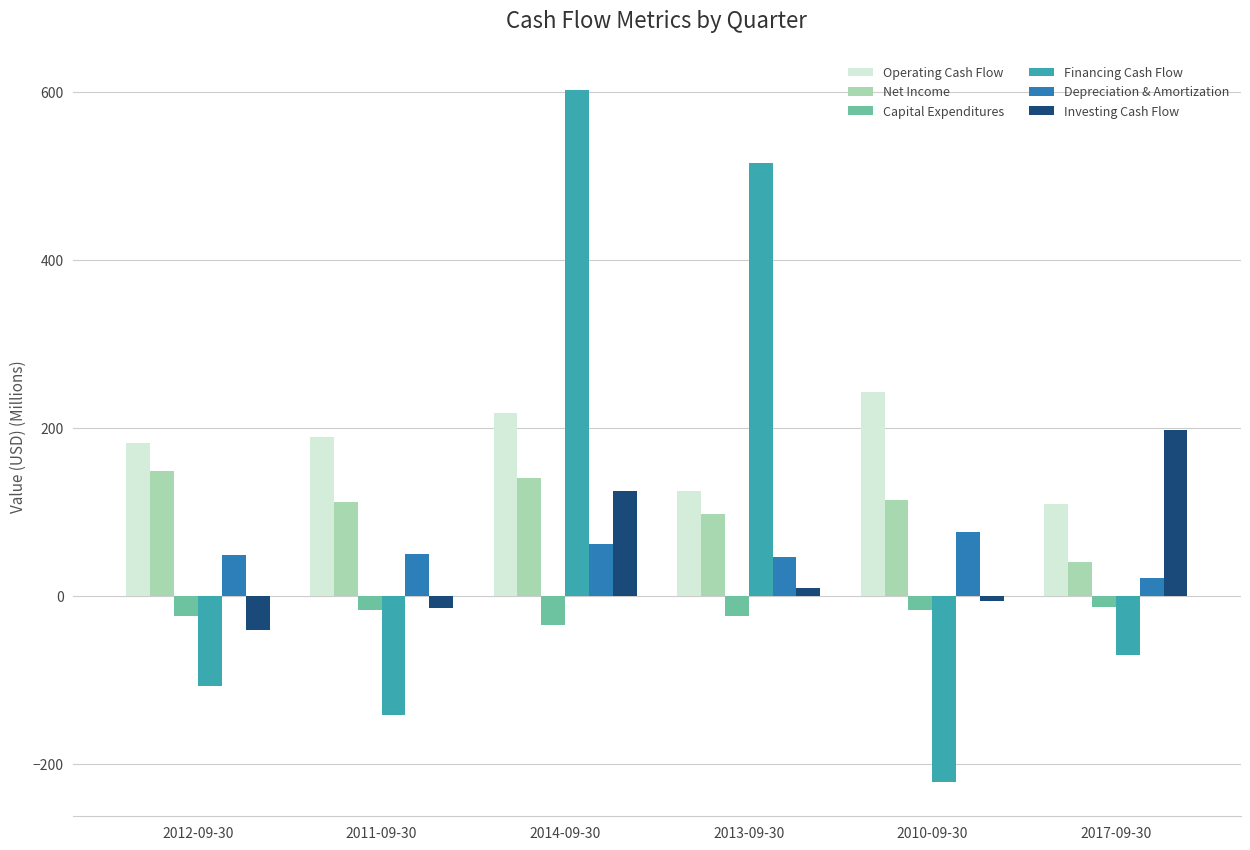

How many bars are there in each group?

6